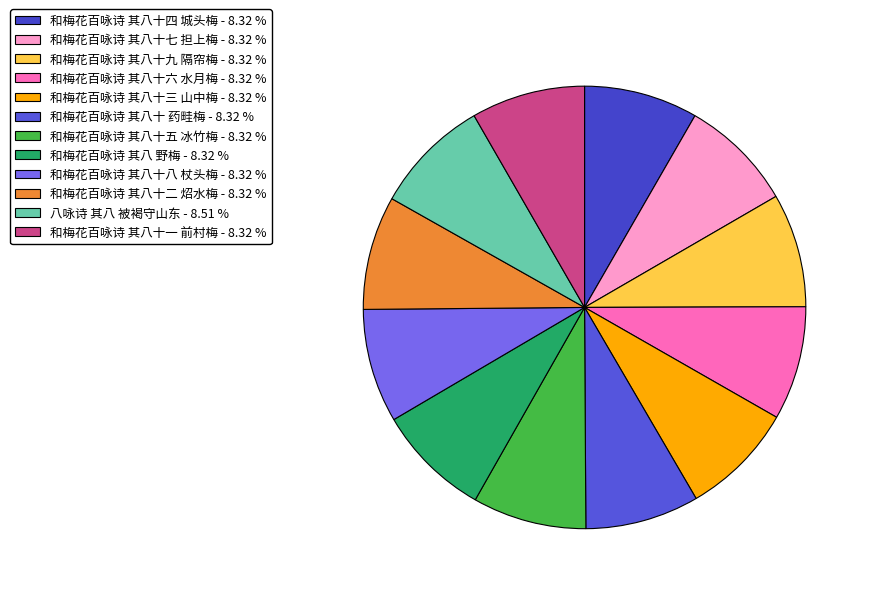

To the nearest percent, what is the average slice percentage?

8%